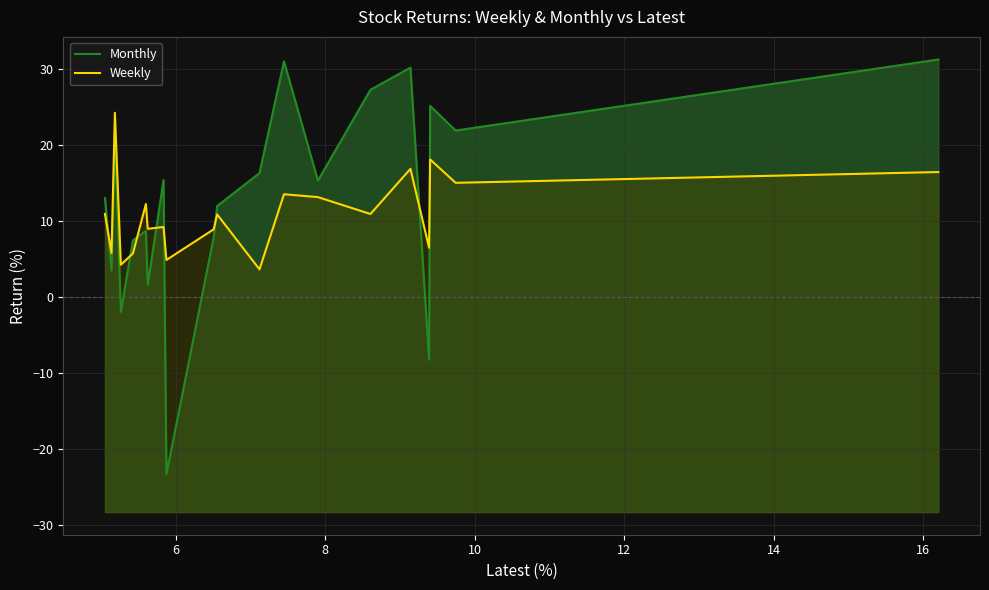

Rank the series by their maximum value, from highest to lowest.

Monthly, Weekly